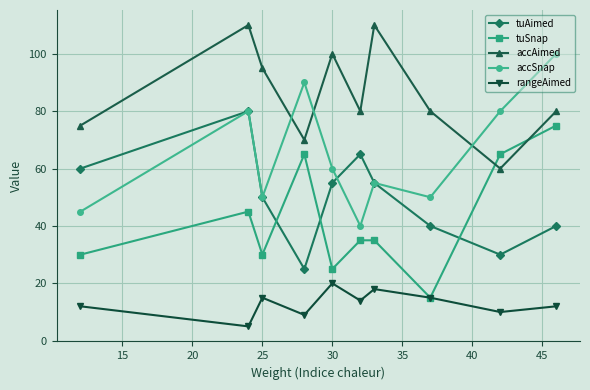

True or false: accSnap and tuSnap cross at least once.

False